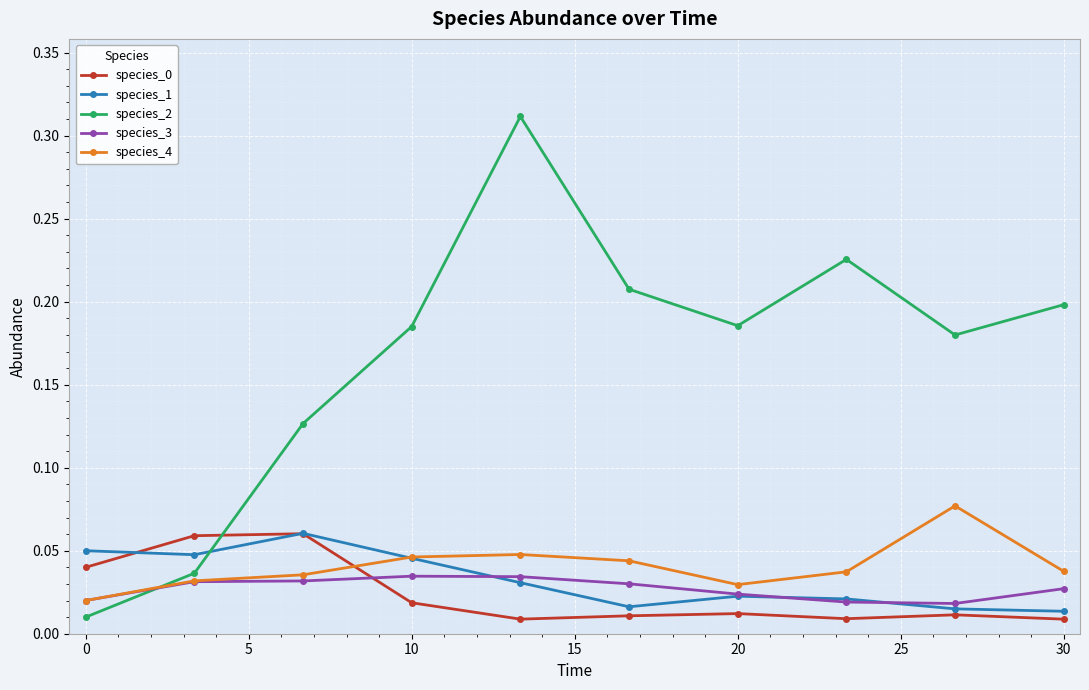

How many interior local peaks does the species_2 series have?

2